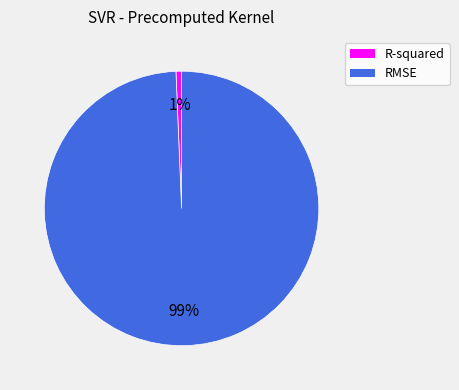

Between R-squared and RMSE, which is larger?

RMSE